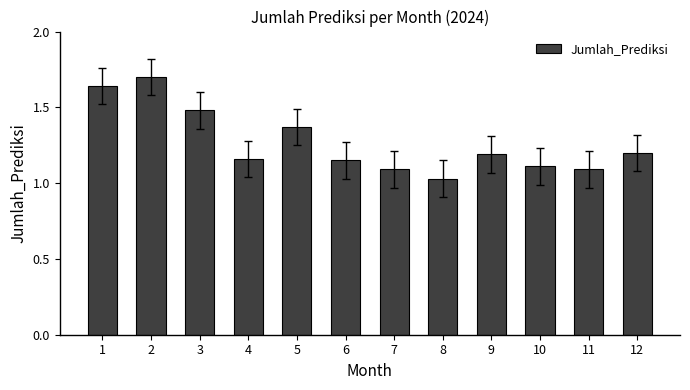

How many bars are there in total?

12